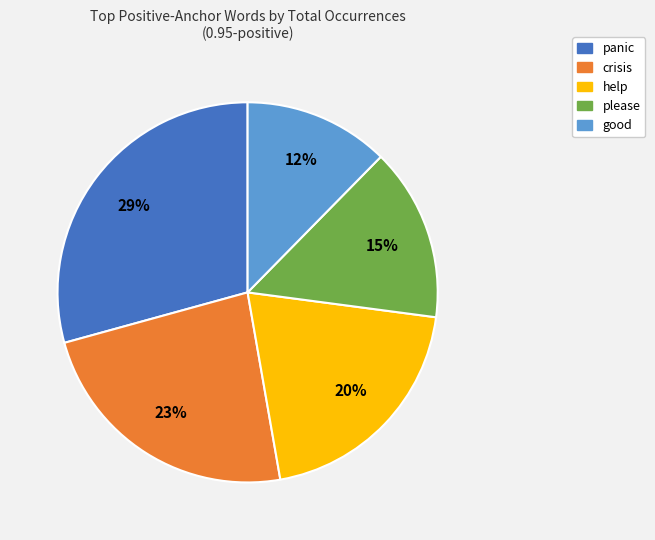

To the nearest percent, what is the difference between the largest and smallest slice percentages?

17%